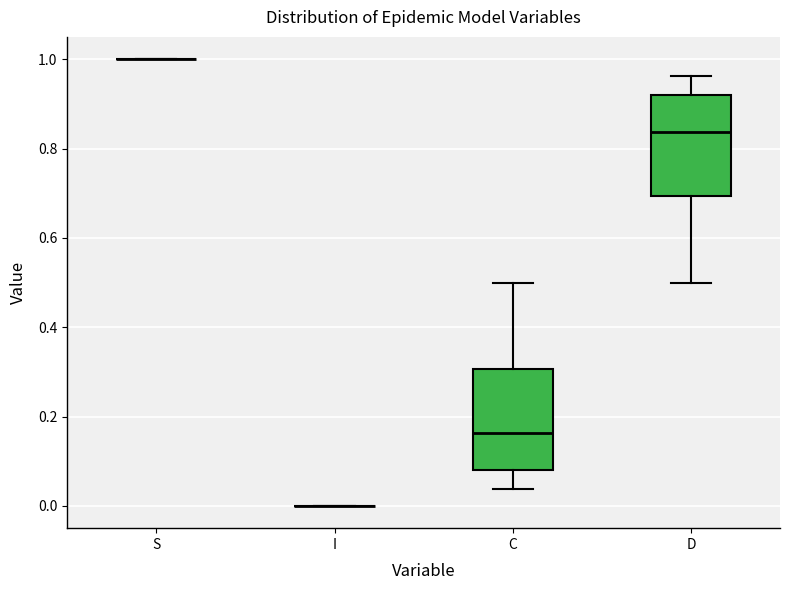

Reading left to right, transcribe this box plot: for each box, give where its median line is, the range the box spans, and where its two whiskers end, as read against the y-axis. The values are not printed on the chart, so give them approximately, as read against the axis.

S: box collapsed to a line at 1.00, whiskers 1.00 to 1.00
I: box collapsed to a line at 0.00, whiskers 0.00 to 0.00
C: median 0.16, box 0.08 to 0.30, whiskers 0.04 to 0.50
D: median 0.84, box 0.70 to 0.92, whiskers 0.50 to 0.96